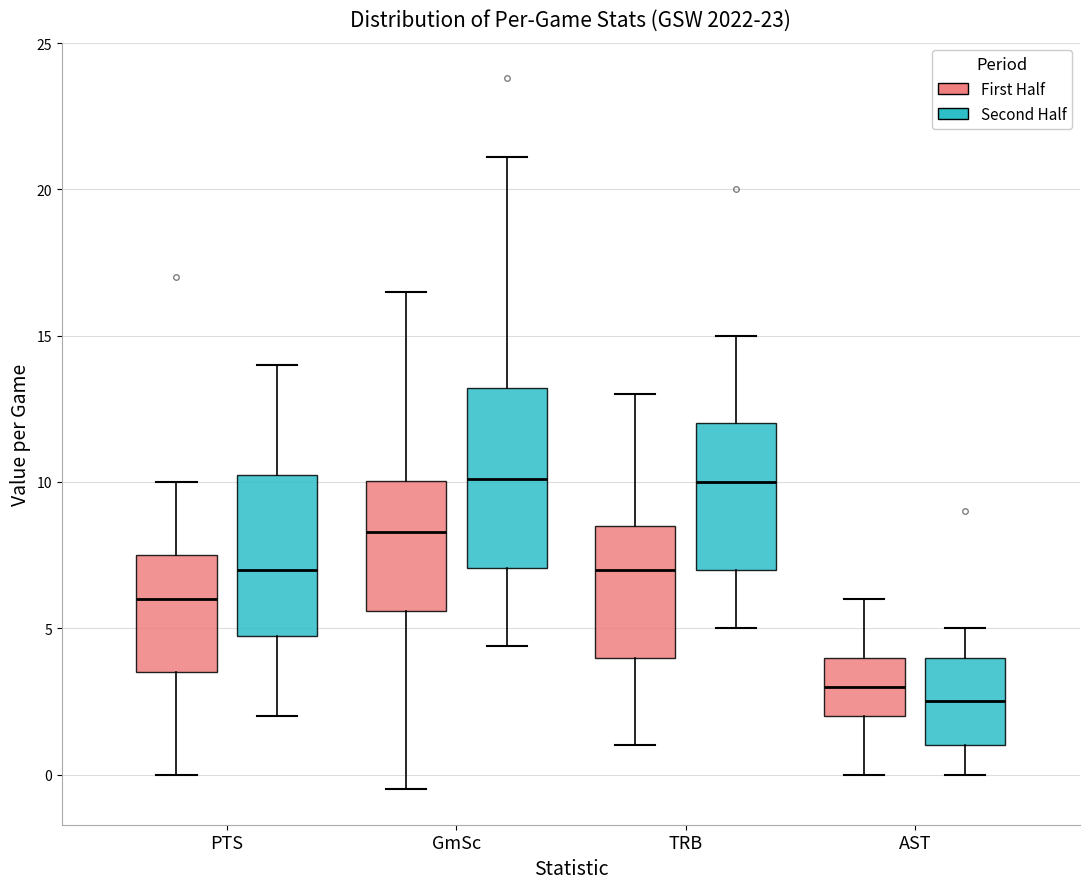

Reading left to right, transcribe this box plot: for each box, give where its median line is, the range the box spans, and where its two whiskers end, as read against the y-axis. The values are not printed on the chart, so give them approximately, as read against the axis.

PTS (First Half): median 6.0, box 3.5 to 7.5, whiskers 0.0 to 10.0
PTS (Second Half): median 7.0, box 5.0 to 10.5, whiskers 2.0 to 14.0
GmSc (First Half): median 8.5, box 5.5 to 10.0, whiskers -0.5 to 16.5
GmSc (Second Half): median 10.0, box 7.0 to 13.0, whiskers 4.5 to 21.0
TRB (First Half): median 7.0, box 4.0 to 8.5, whiskers 1.0 to 13.0
TRB (Second Half): median 10.0, box 7.0 to 12.0, whiskers 5.0 to 15.0
AST (First Half): median 3.0, box 2.0 to 4.0, whiskers 0.0 to 6.0
AST (Second Half): median 2.5, box 1.0 to 4.0, whiskers 0.0 to 5.0